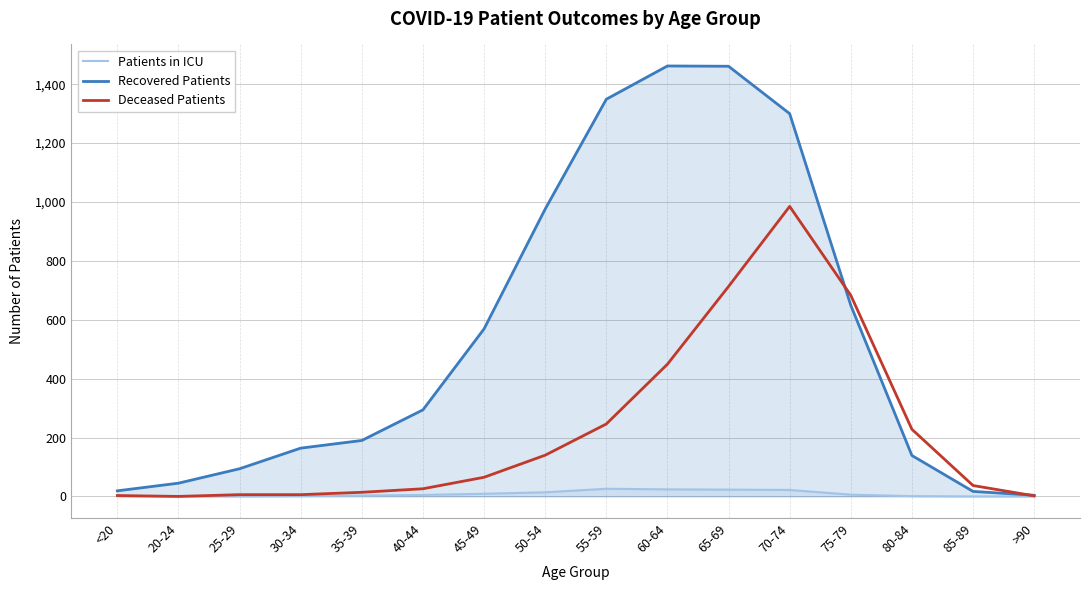

What is the label of the 2nd point from the left?

20-24